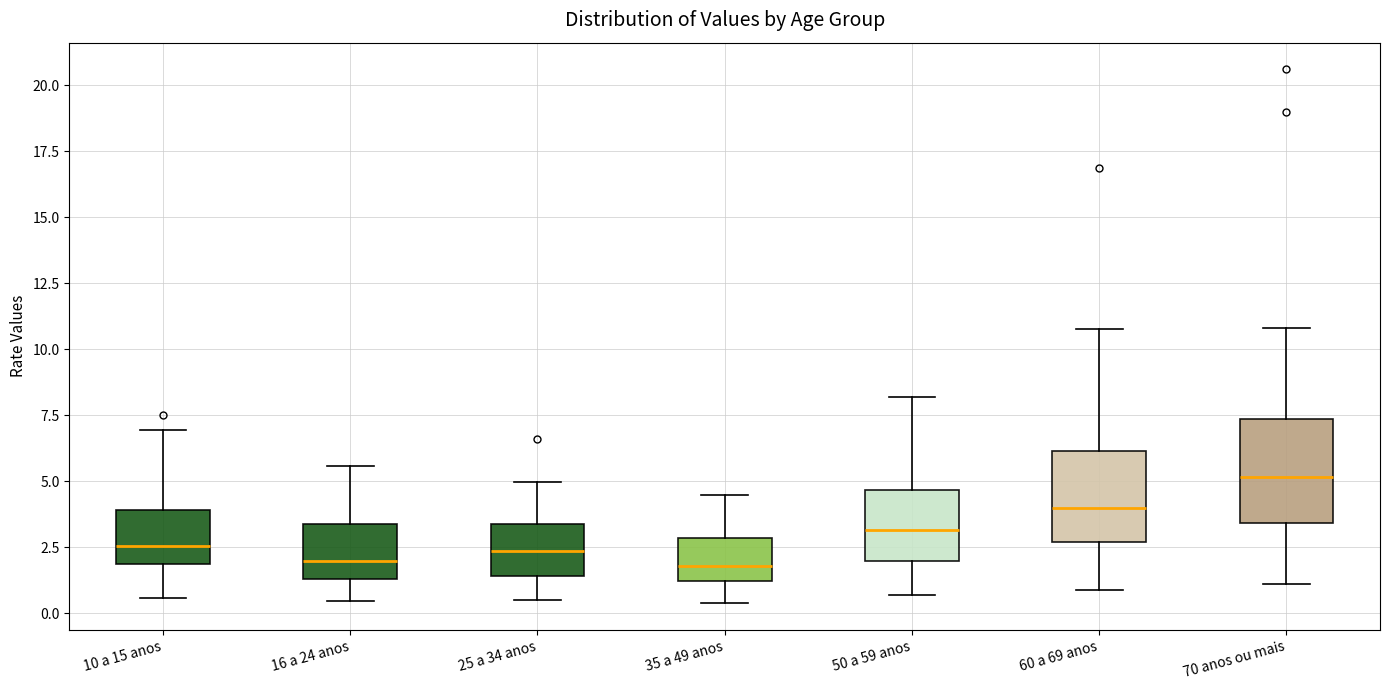

Where is the upper edge of the box for 10 a 15 anos on the y-axis? The values are not printed on the chart, so give them approximately, as read against the axis.

4.0